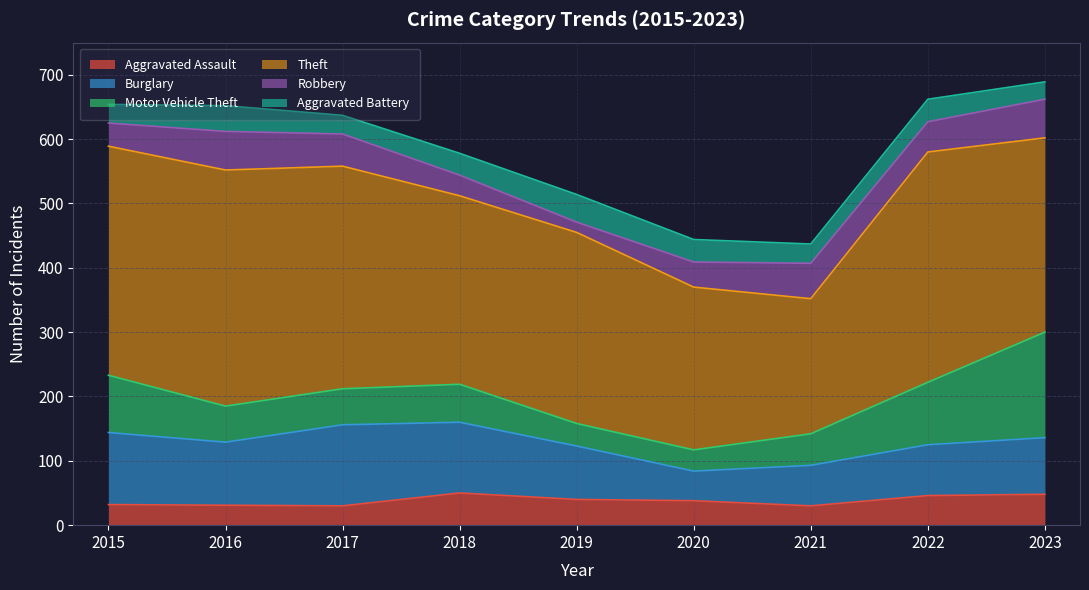

Count the number of categories in the chart.

9